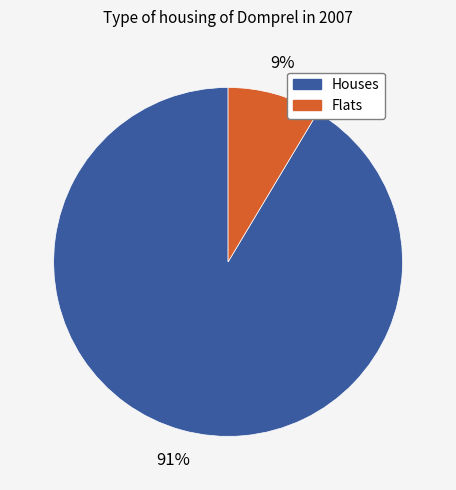

Is the sum of Houses and Flats greater than half?

Yes